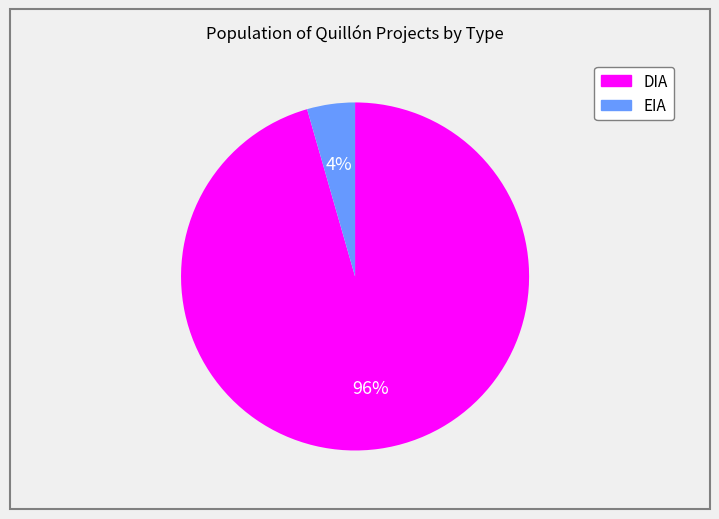

How many slices are in this pie chart?

2